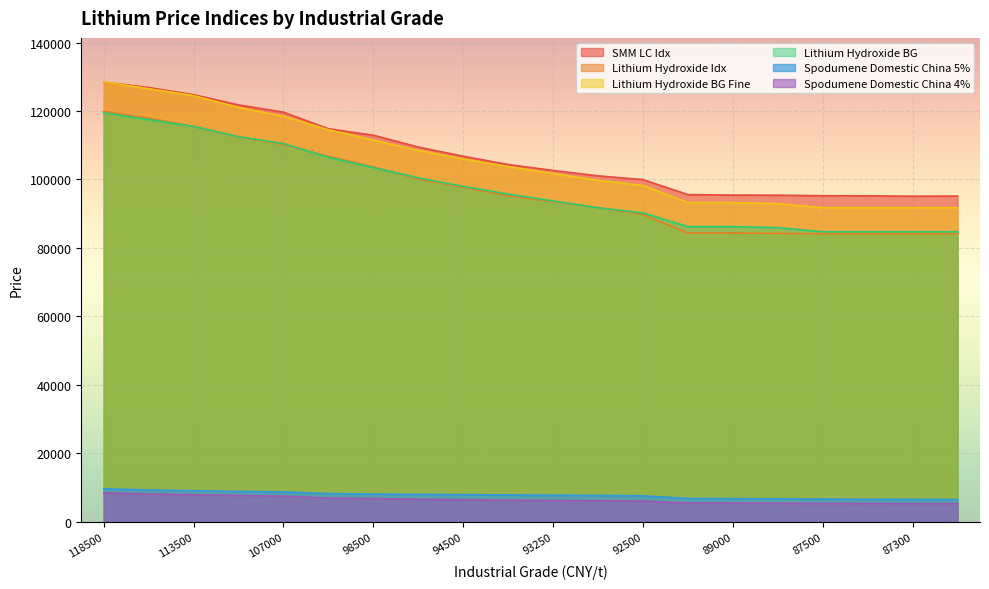

Reading left to right, what are all the values shown in this chart?

SMM LC Idx: 128431	126864	124781	121771	119655	114815	112927	109468	106787	104371	102628	101066	99962	95586	95449	95412	95264	95229	95119	95157
Lithium Hydroxide Idx: 119904	117936	115443	112411	110186	106772	103671	100118	97747	95250	93540	91790	89796	84357	84357	84258	84151	84151	84151	84151
Lithium Hydroxide BG Fine: 128500	126500	124500	121000	118500	114500	111500	108500	106000	103750	101750	99750	98250	93250	93250	92950	91750	91750	91750	91750
Lithium Hydroxide BG: 119500	117500	115500	112500	110500	106500	103500	100500	98000	95750	93750	91750	90250	86250	86250	85950	84750	84750	84750	84750
Spodumene Domestic China 5%: 9675	9335	9125	8900	8755	8285	8130	8050	7970	7890	7810	7740	7625	6865	6820	6740	6670	6630	6585	6550
Spodumene Domestic China 4%: 8500	8185	7960	7735	7550	6970	6815	6650	6490	6360	6250	6185	6115	5535	5525	5460	5410	5375	5350	5335